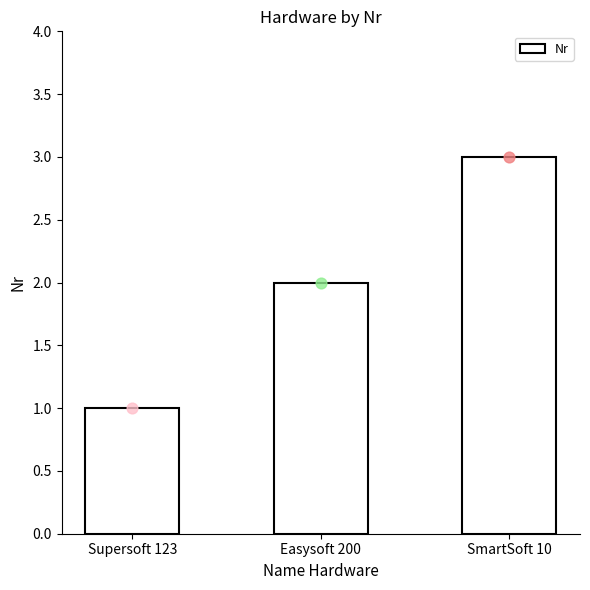

Approximately how many times larger is the value at Easysoft 200 compared to SmartSoft 10?

0.7